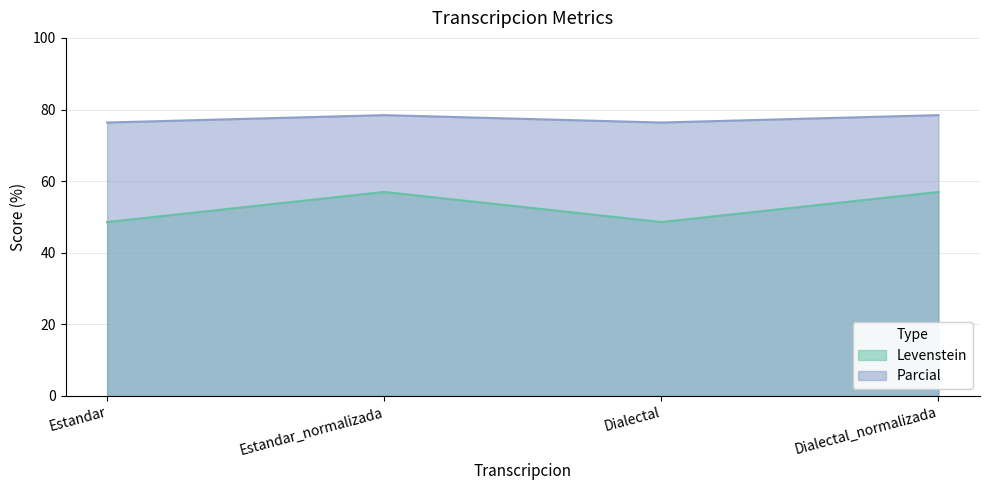

Rank the series at Estandar_normalizada from highest to lowest value.

Parcial, Levenstein